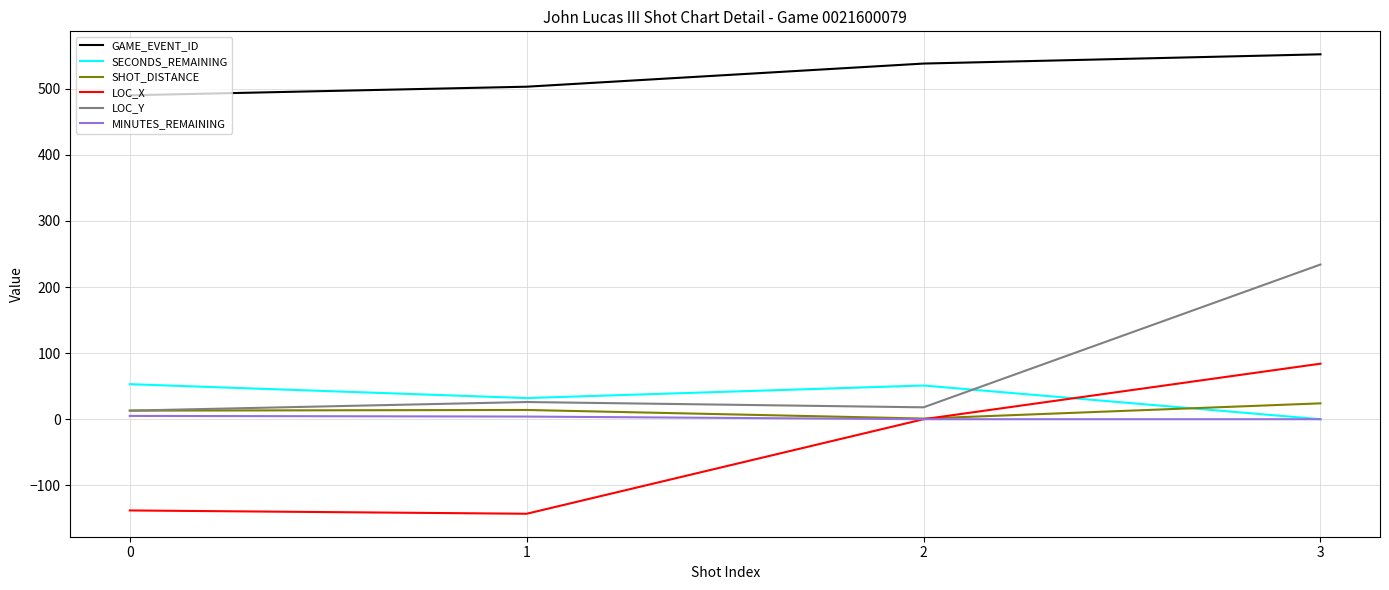

What are all the series names shown in the legend?

GAME_EVENT_ID, SECONDS_REMAINING, SHOT_DISTANCE, LOC_X, LOC_Y, MINUTES_REMAINING